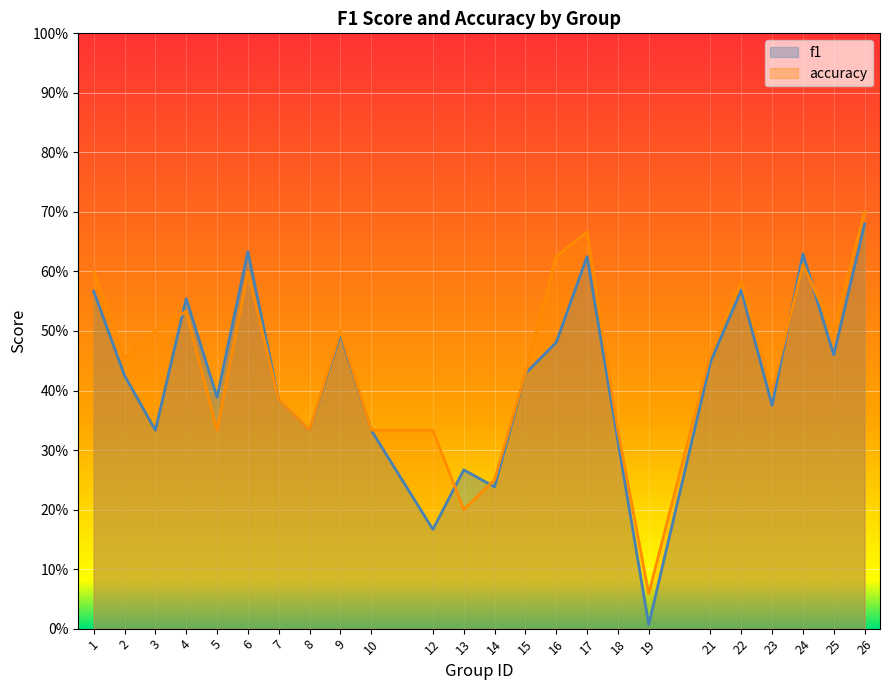

What is the difference between the maximum and minimum values in the accuracy series?

0.6